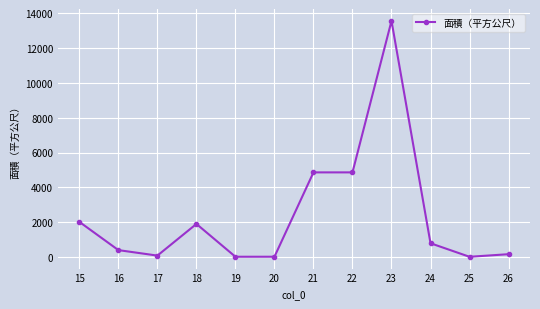

What is the ratio of the value at 20 to the value at 19?

1.0